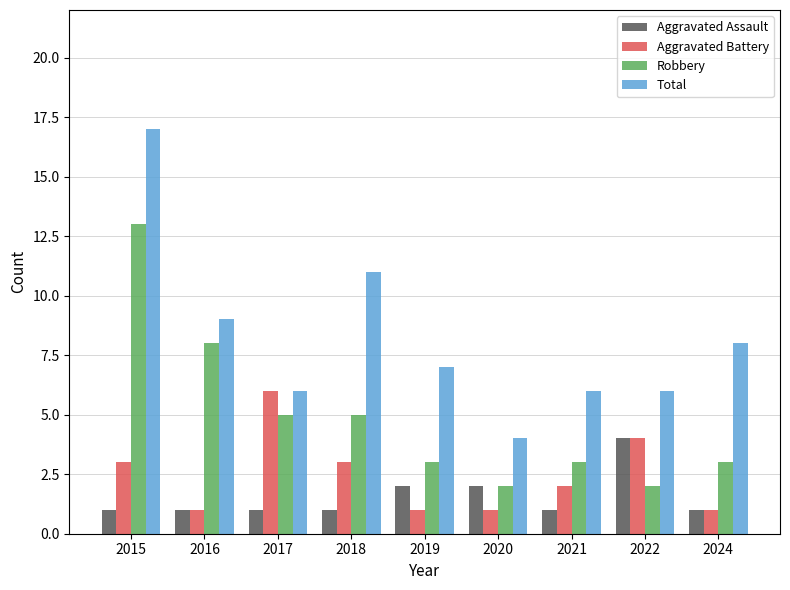

What is the difference between the maximum and second lowest values in the Aggravated Assault series?

3